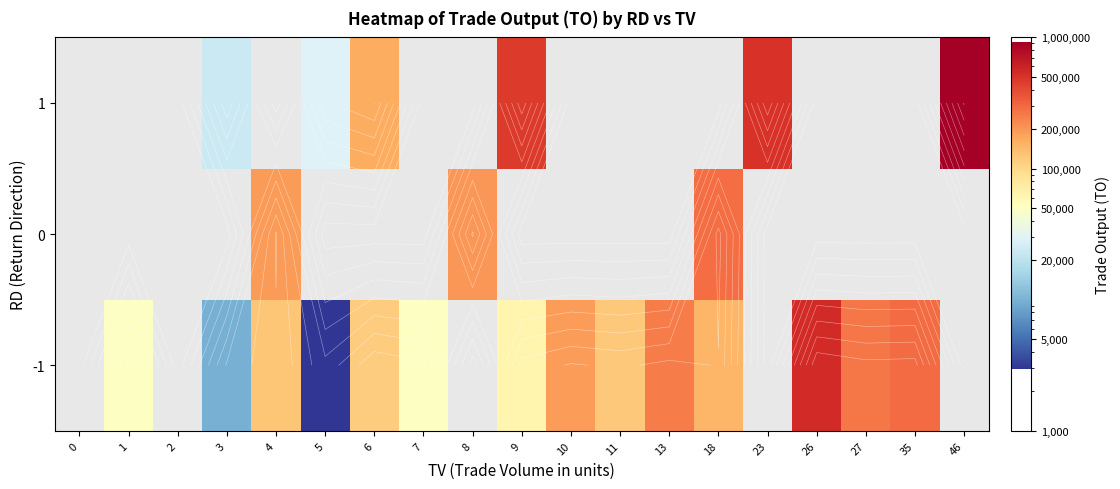

How many distinct data groups are displayed?

3